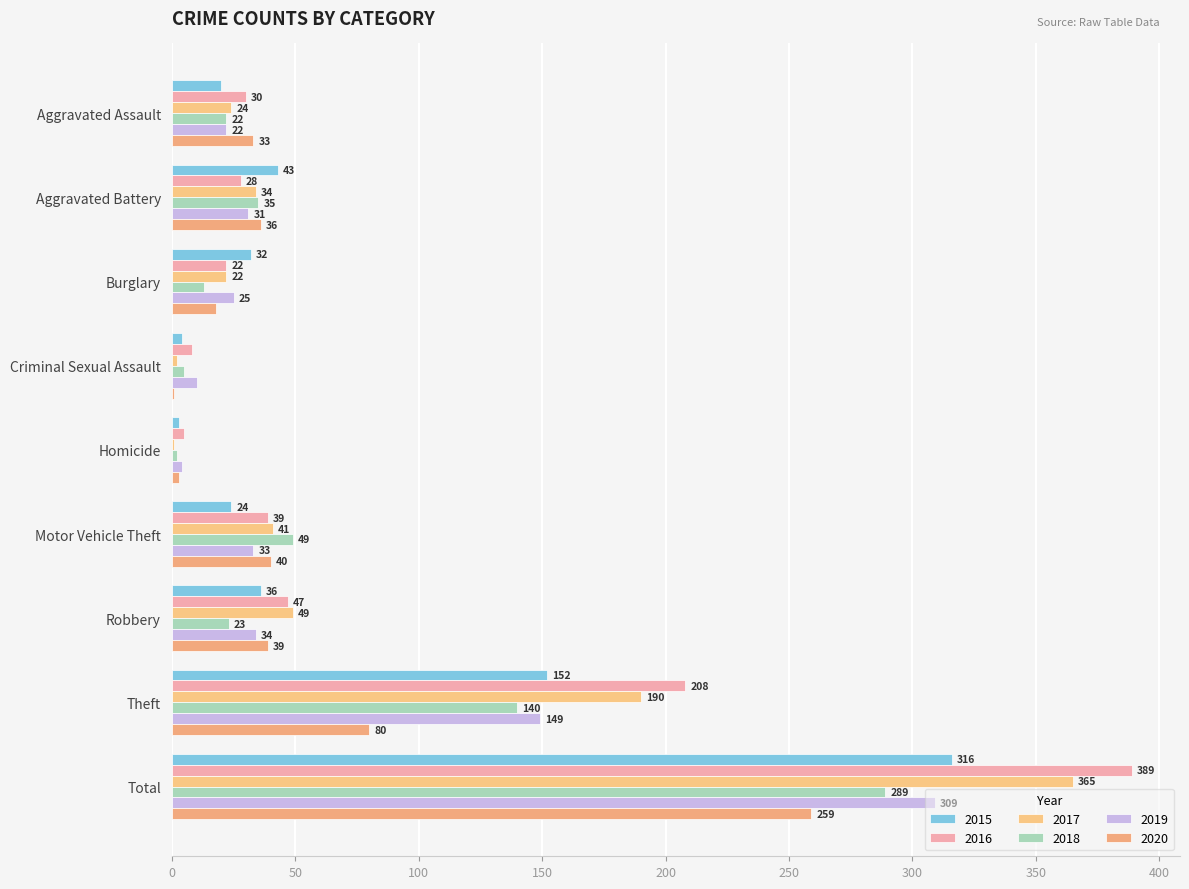

Count the number of data series in this chart.

6